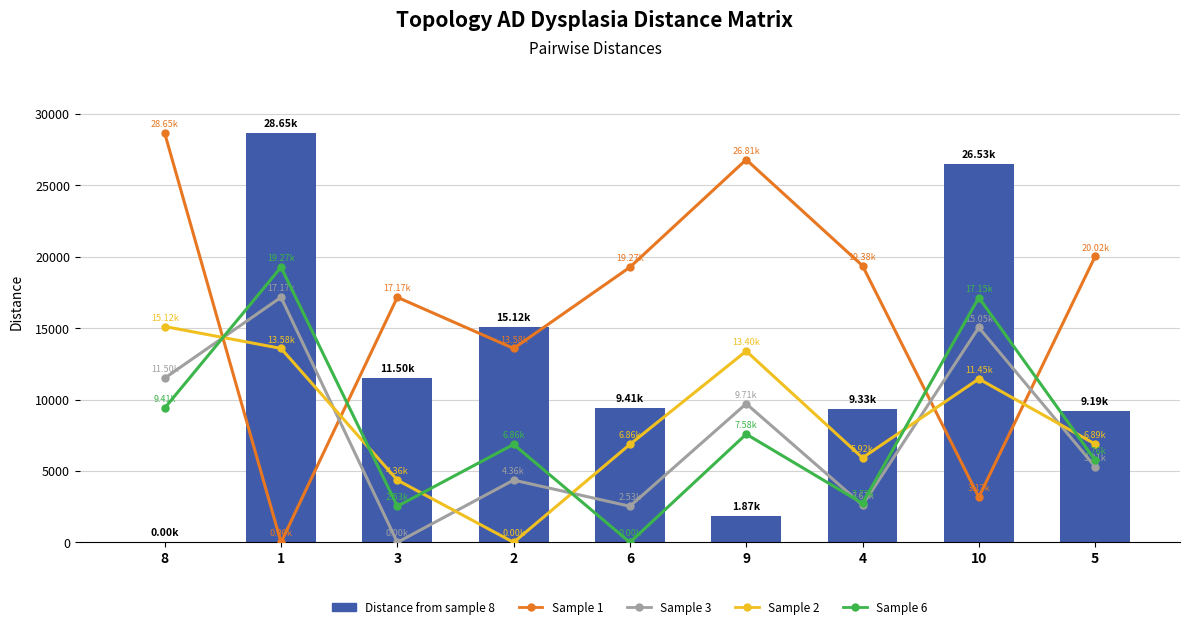

Reading left to right, list all the values displayed in this chart.

topology_ad_dysplasia_1_clean.csv: 8=28652.9	1=0.0	3=17166.4	2=13584.2	6=19272.6	9=26806.1	4=19376.7	10=3167.3	5=20022.6
topology_ad_dysplasia_3_clean.csv: 8=11504.1	1=17166.4	3=0.0	2=4362.5	6=2530.5	9=9711.7	4=2613.6	10=15050.5	5=5305.6
topology_ad_dysplasia_2_clean.csv: 8=15118.4	1=13584.2	3=4362.5	2=0.0	6=6864.2	9=13395.6	4=5923.7	10=11450.4	5=6887.3
topology_ad_dysplasia_6_clean.csv: 8=9408.1	1=19272.6	3=2530.5	2=6864.2	6=0.0	9=7581.1	4=2730.5	10=17145.8	5=5760.4
topology_ad_dysplasia_8_clean.csv: 8=0.0	1=28652.9	3=11504.1	2=15118.4	6=9408.1	9=1873.0	4=9325.8	10=26532.1	5=9188.9